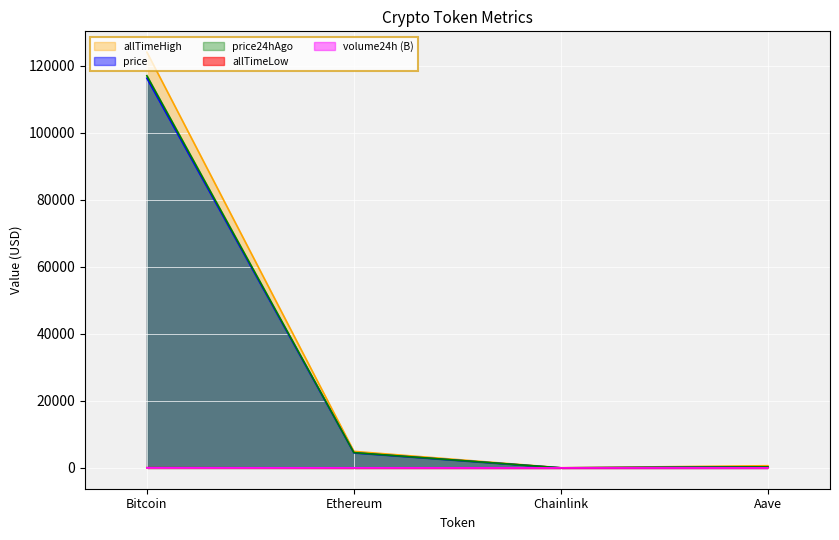

Does the chart display data point markers on the line(s)?

No